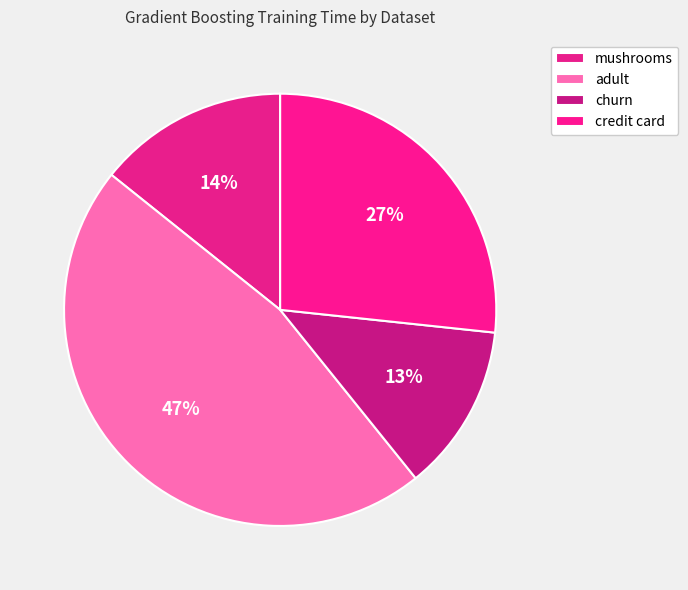

Is it true that credit card is 37% of the pie?

False